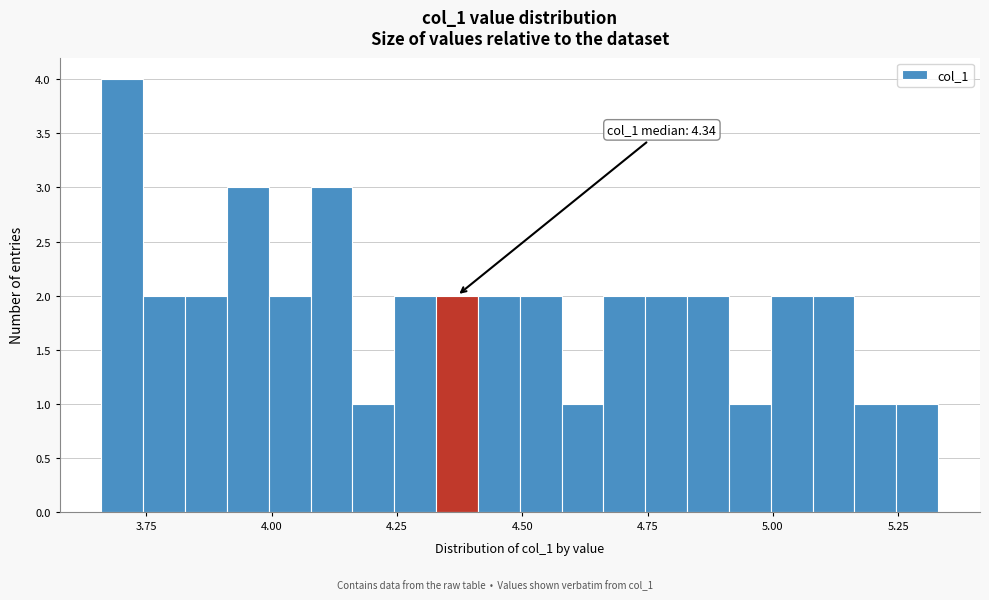

Around what value on the x-axis is the tallest bar? Give the approximate position of its centre, as read against the axis.

3.70